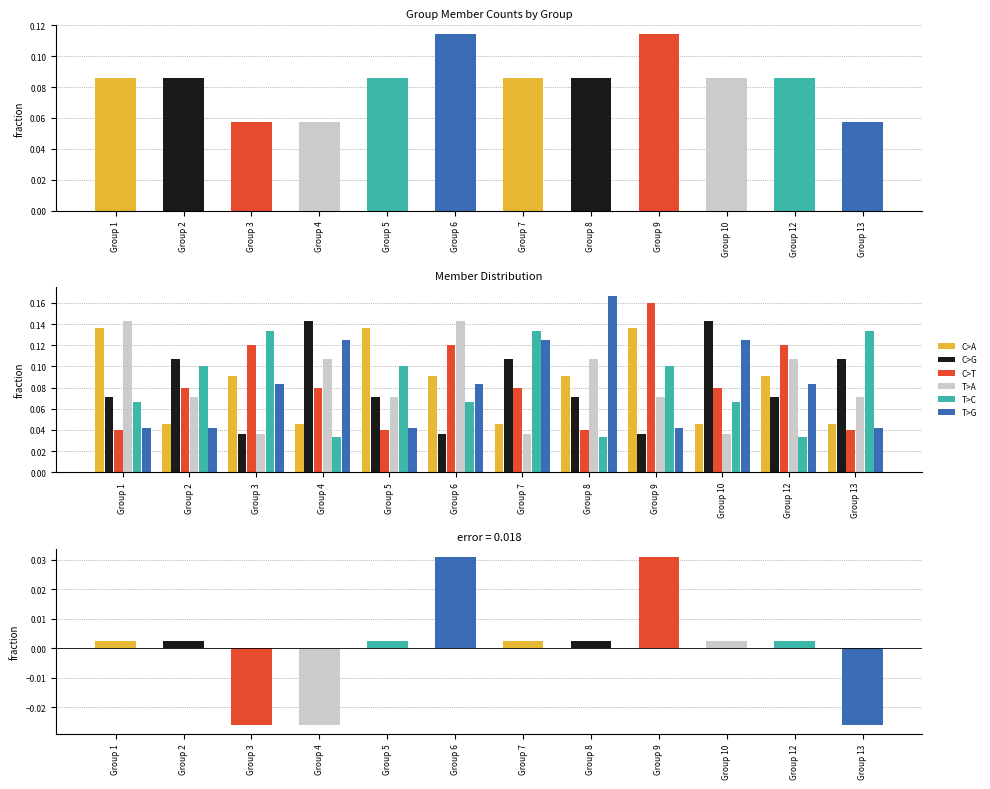

What is the average value of the T>A series?

0.1